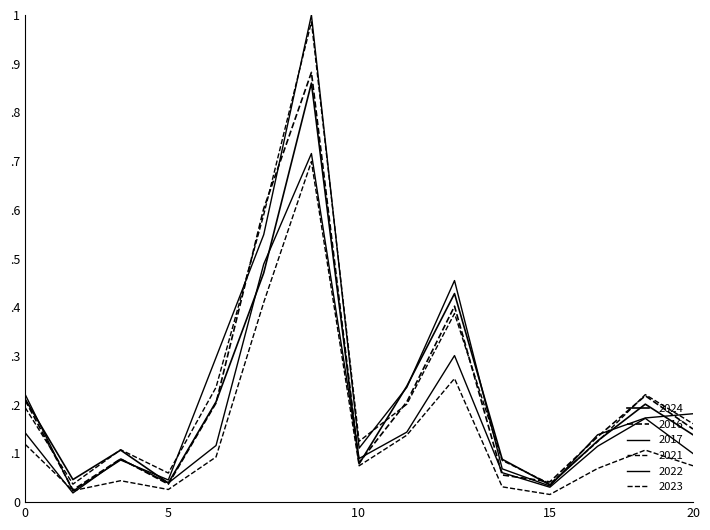

True or false: 2016 and 2021 intersect in this chart.

False